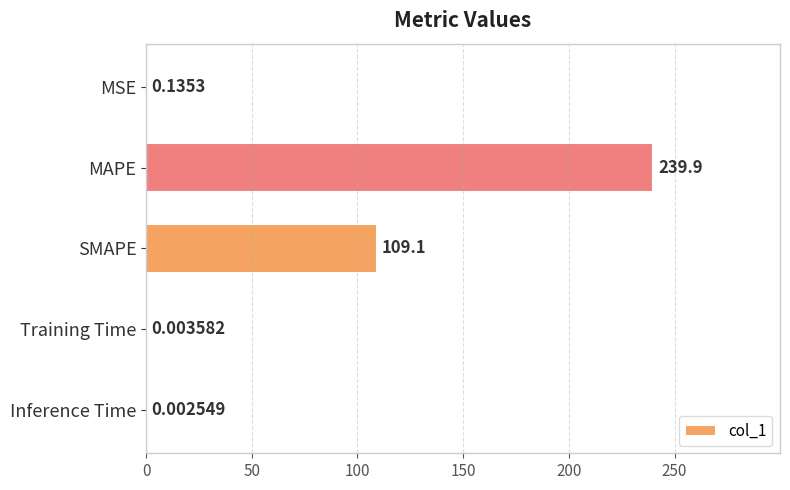

What is the sum of all values?

349.1